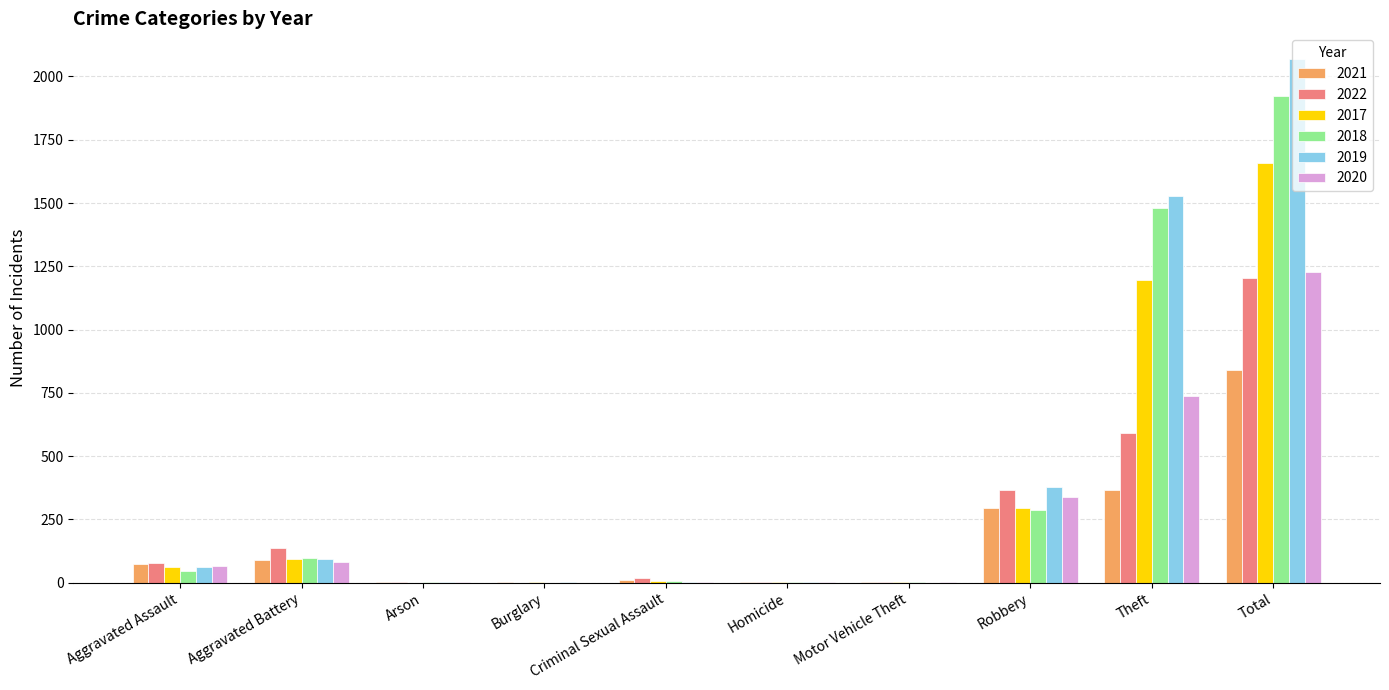

The value of 2020 at Theft is 1085. True or false?

False